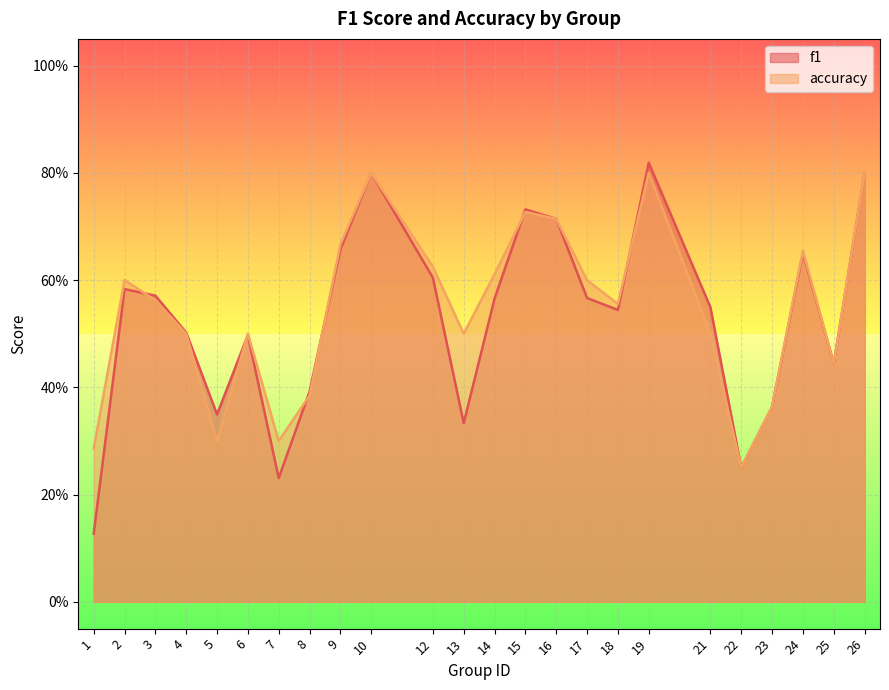

How many series are shown in this chart?

2